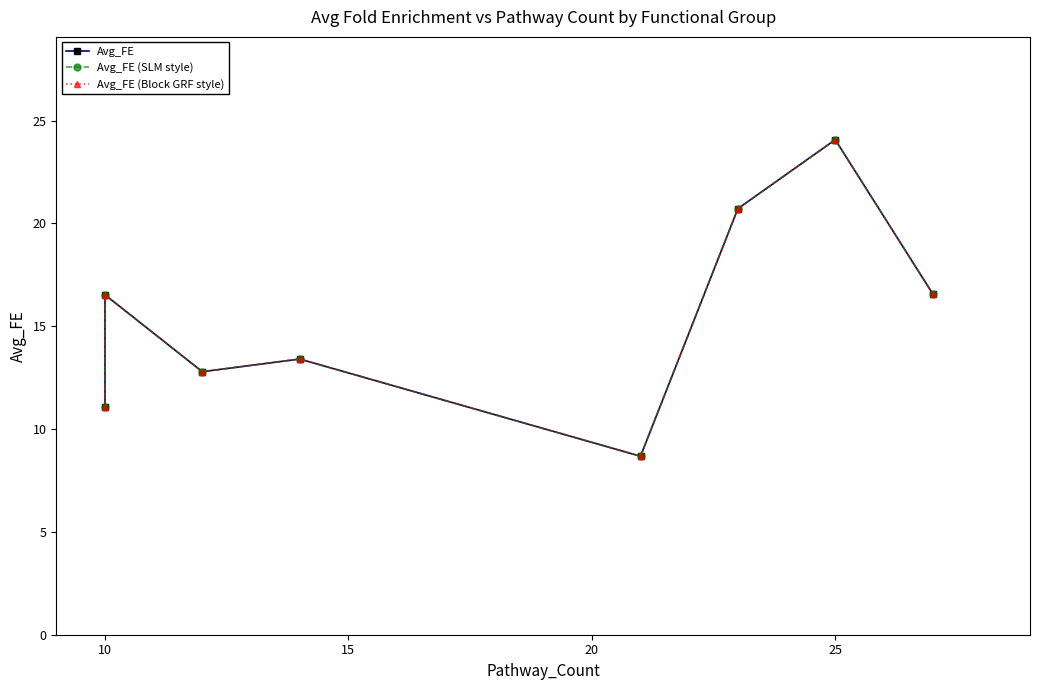

What is the sum of all Avg_FE (Block GRF style) values?

123.8